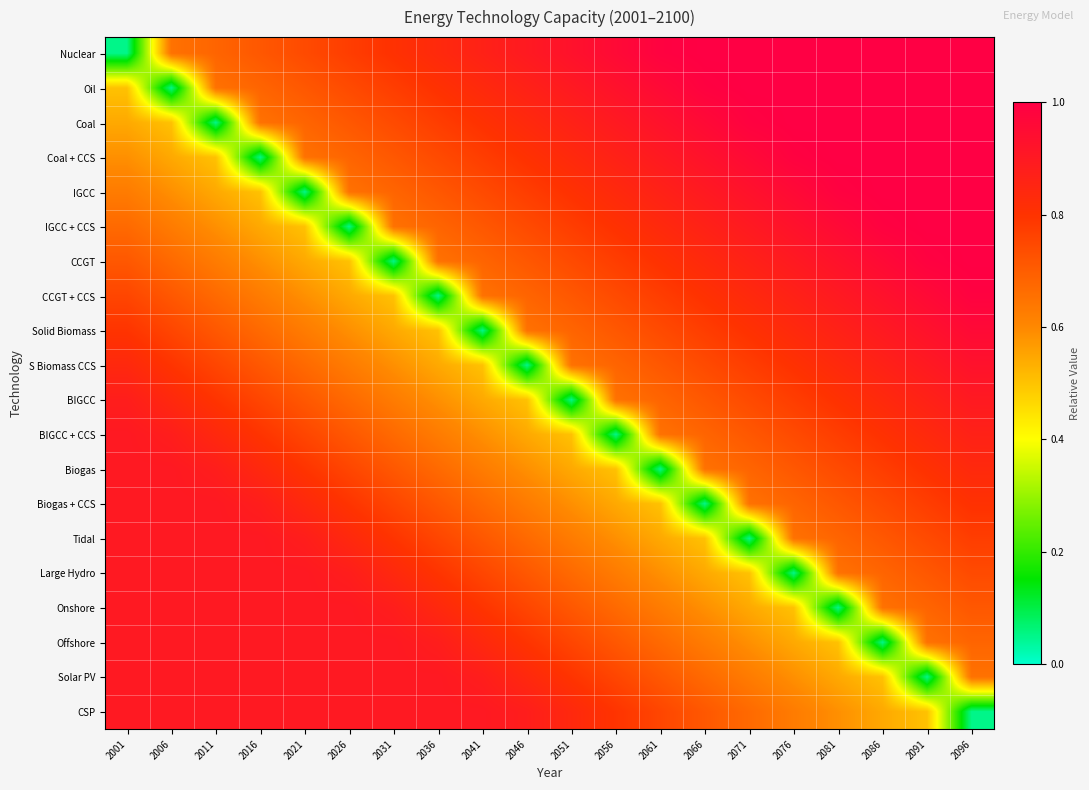

Reading right to left, transcribe all the data shown in this chart.

Nuclear: 2096=1.0	2091=1.0	2086=1.0	2081=1.0	2076=1.0	2071=1.0	2066=1.0	2061=1.0	2056=1.0	2051=0.9	2046=0.9	2041=0.9	2036=0.8	2031=0.8	2026=0.8	2021=0.7	2016=0.7	2011=0.7	2006=0.7	2001=0.1
Oil: 2096=1.0	2091=1.0	2086=1.0	2081=1.0	2076=1.0	2071=1.0	2066=1.0	2061=1.0	2056=0.9	2051=0.9	2046=0.9	2041=0.8	2036=0.8	2031=0.8	2026=0.7	2021=0.7	2016=0.7	2011=0.7	2006=0.1	2001=0.5
Coal: 2096=1.0	2091=1.0	2086=1.0	2081=1.0	2076=1.0	2071=1.0	2066=1.0	2061=0.9	2056=0.9	2051=0.9	2046=0.8	2041=0.8	2036=0.8	2031=0.7	2026=0.7	2021=0.7	2016=0.7	2011=0.1	2006=0.5	2001=0.5
Coal + CCS: 2096=1.0	2091=1.0	2086=1.0	2081=1.0	2076=1.0	2071=1.0	2066=0.9	2061=0.9	2056=0.9	2051=0.8	2046=0.8	2041=0.8	2036=0.7	2031=0.7	2026=0.7	2021=0.7	2016=0.1	2011=0.5	2006=0.5	2001=0.6
IGCC: 2096=1.0	2091=1.0	2086=1.0	2081=1.0	2076=1.0	2071=0.9	2066=0.9	2061=0.9	2056=0.8	2051=0.8	2046=0.8	2041=0.7	2036=0.7	2031=0.7	2026=0.7	2021=0.1	2016=0.5	2011=0.5	2006=0.6	2001=0.6
IGCC + CCS: 2096=1.0	2091=1.0	2086=1.0	2081=1.0	2076=0.9	2071=0.9	2066=0.9	2061=0.8	2056=0.8	2051=0.8	2046=0.7	2041=0.7	2036=0.7	2031=0.7	2026=0.1	2021=0.5	2016=0.5	2011=0.6	2006=0.6	2001=0.7
CCGT: 2096=1.0	2091=1.0	2086=1.0	2081=0.9	2076=0.9	2071=0.9	2066=0.8	2061=0.8	2056=0.8	2051=0.7	2046=0.7	2041=0.7	2036=0.7	2031=0.1	2026=0.5	2021=0.5	2016=0.6	2011=0.6	2006=0.7	2001=0.7
CCGT + CCS: 2096=1.0	2091=1.0	2086=0.9	2081=0.9	2076=0.9	2071=0.8	2066=0.8	2061=0.8	2056=0.7	2051=0.7	2046=0.7	2041=0.7	2036=0.1	2031=0.5	2026=0.5	2021=0.6	2016=0.6	2011=0.7	2006=0.7	2001=0.8
Solid Biomass: 2096=1.0	2091=0.9	2086=0.9	2081=0.9	2076=0.8	2071=0.8	2066=0.8	2061=0.7	2056=0.7	2051=0.7	2046=0.7	2041=0.1	2036=0.5	2031=0.5	2026=0.6	2021=0.6	2016=0.7	2011=0.7	2006=0.8	2001=0.8
S Biomass CCS: 2096=0.9	2091=0.9	2086=0.9	2081=0.8	2076=0.8	2071=0.8	2066=0.7	2061=0.7	2056=0.7	2051=0.7	2046=0.1	2041=0.5	2036=0.5	2031=0.6	2026=0.6	2021=0.7	2016=0.7	2011=0.8	2006=0.8	2001=0.8
BIGCC: 2096=0.9	2091=0.9	2086=0.8	2081=0.8	2076=0.8	2071=0.7	2066=0.7	2061=0.7	2056=0.7	2051=0.1	2046=0.5	2041=0.5	2036=0.6	2031=0.6	2026=0.7	2021=0.7	2016=0.8	2011=0.8	2006=0.8	2001=0.9
BIGCC + CCS: 2096=0.9	2091=0.8	2086=0.8	2081=0.8	2076=0.7	2071=0.7	2066=0.7	2061=0.7	2056=0.1	2051=0.5	2046=0.5	2041=0.6	2036=0.6	2031=0.7	2026=0.7	2021=0.8	2016=0.8	2011=0.8	2006=0.9	2001=0.9
Biogas: 2096=0.8	2091=0.8	2086=0.8	2081=0.7	2076=0.7	2071=0.7	2066=0.7	2061=0.1	2056=0.5	2051=0.5	2046=0.6	2041=0.6	2036=0.7	2031=0.7	2026=0.8	2021=0.8	2016=0.8	2011=0.9	2006=0.9	2001=0.9
Biogas + CCS: 2096=0.8	2091=0.8	2086=0.7	2081=0.7	2076=0.7	2071=0.7	2066=0.1	2061=0.5	2056=0.5	2051=0.6	2046=0.6	2041=0.7	2036=0.7	2031=0.8	2026=0.8	2021=0.8	2016=0.9	2011=0.9	2006=0.9	2001=0.9
Tidal: 2096=0.8	2091=0.7	2086=0.7	2081=0.7	2076=0.7	2071=0.1	2066=0.5	2061=0.5	2056=0.6	2051=0.6	2046=0.7	2041=0.7	2036=0.8	2031=0.8	2026=0.8	2021=0.9	2016=0.9	2011=0.9	2006=0.9	2001=0.9
Large Hydro: 2096=0.7	2091=0.7	2086=0.7	2081=0.7	2076=0.1	2071=0.5	2066=0.5	2061=0.6	2056=0.6	2051=0.7	2046=0.7	2041=0.8	2036=0.8	2031=0.8	2026=0.9	2021=0.9	2016=0.9	2011=0.9	2006=0.9	2001=0.9
Onshore: 2096=0.7	2091=0.7	2086=0.7	2081=0.1	2076=0.5	2071=0.5	2066=0.6	2061=0.6	2056=0.7	2051=0.7	2046=0.8	2041=0.8	2036=0.8	2031=0.9	2026=0.9	2021=0.9	2016=0.9	2011=0.9	2006=0.9	2001=0.9
Offshore: 2096=0.7	2091=0.7	2086=0.1	2081=0.5	2076=0.5	2071=0.6	2066=0.6	2061=0.7	2056=0.7	2051=0.8	2046=0.8	2041=0.8	2036=0.9	2031=0.9	2026=0.9	2021=0.9	2016=0.9	2011=0.9	2006=0.9	2001=0.9
Solar PV: 2096=0.7	2091=0.1	2086=0.5	2081=0.5	2076=0.6	2071=0.6	2066=0.7	2061=0.7	2056=0.8	2051=0.8	2046=0.8	2041=0.9	2036=0.9	2031=0.9	2026=0.9	2021=0.9	2016=0.9	2011=0.9	2006=0.9	2001=0.9
CSP: 2096=0.1	2091=0.5	2086=0.5	2081=0.6	2076=0.6	2071=0.7	2066=0.7	2061=0.8	2056=0.8	2051=0.8	2046=0.9	2041=0.9	2036=0.9	2031=0.9	2026=0.9	2021=0.9	2016=0.9	2011=0.9	2006=0.9	2001=0.9